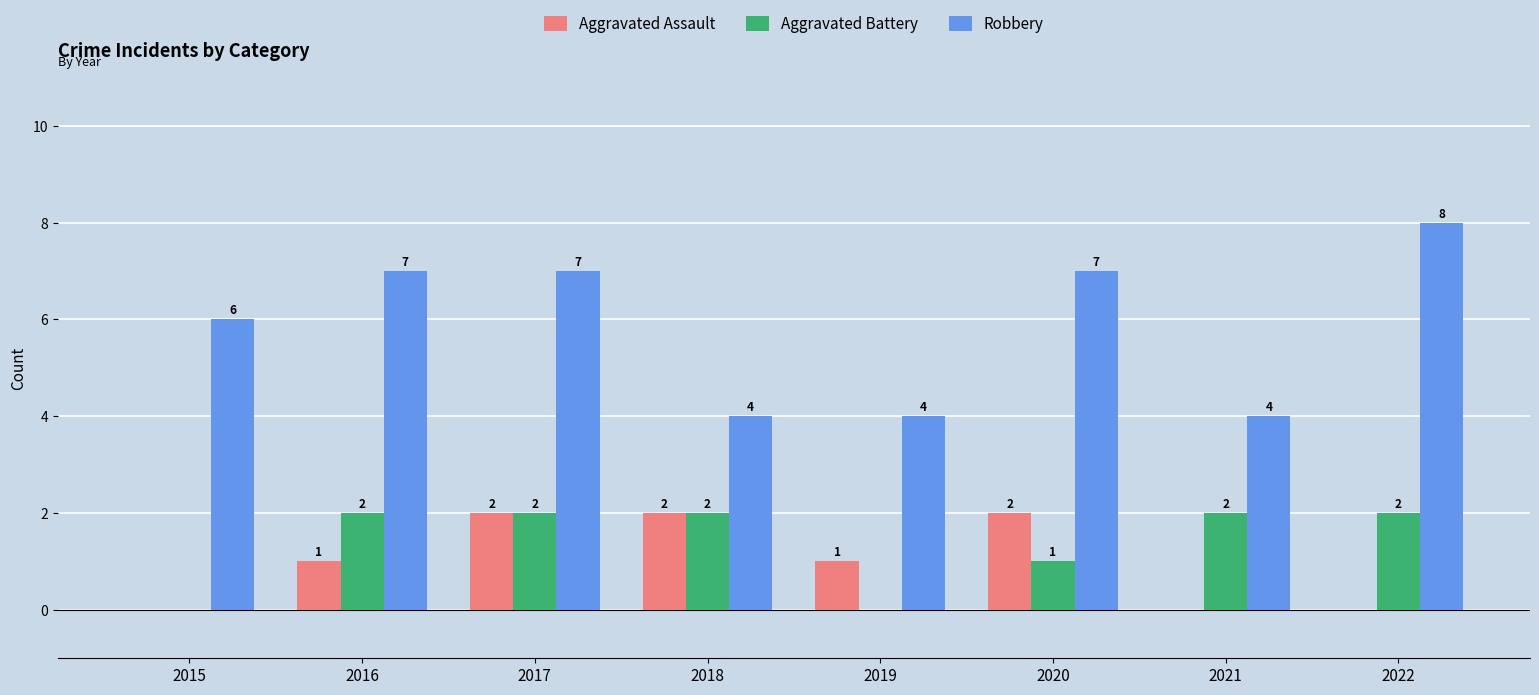

Which series changed the most between 2015 and 2016?

Aggravated Battery